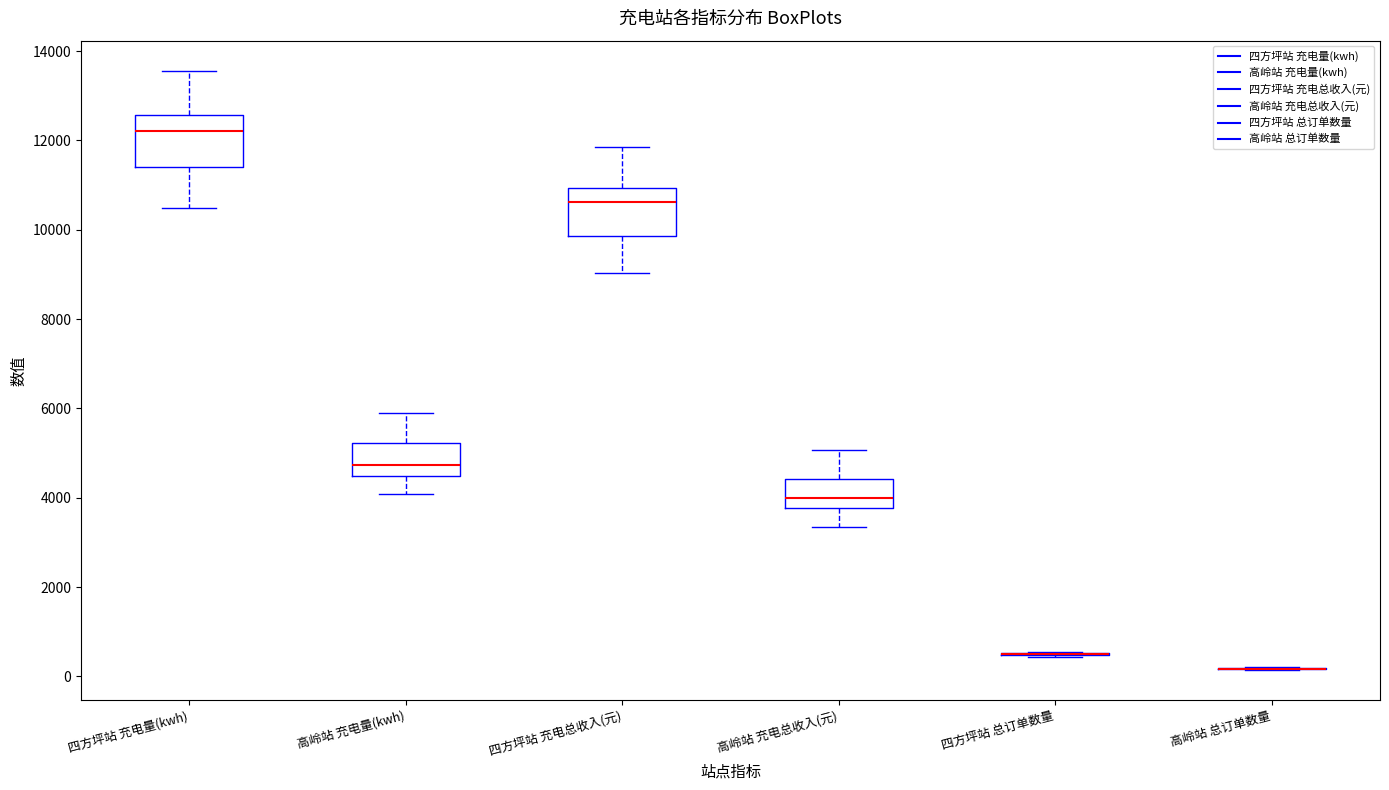

Where does the lower whisker of the box for 四方坪站 充电总收入(元) end on the y-axis? The values are not printed on the chart, so give them approximately, as read against the axis.

9000